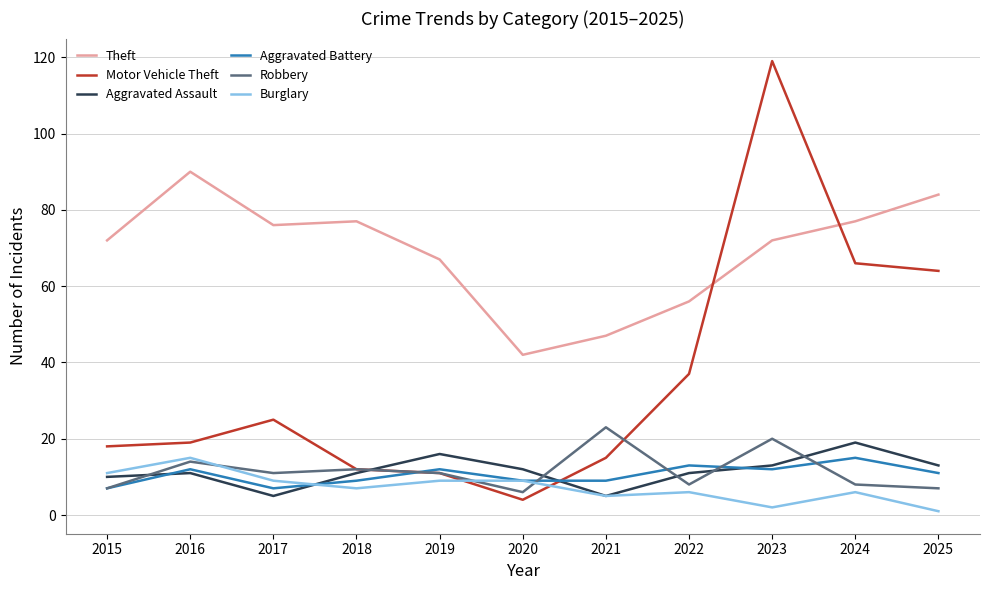

Between 2020 and 2022, which series saw the biggest shift?

Motor Vehicle Theft